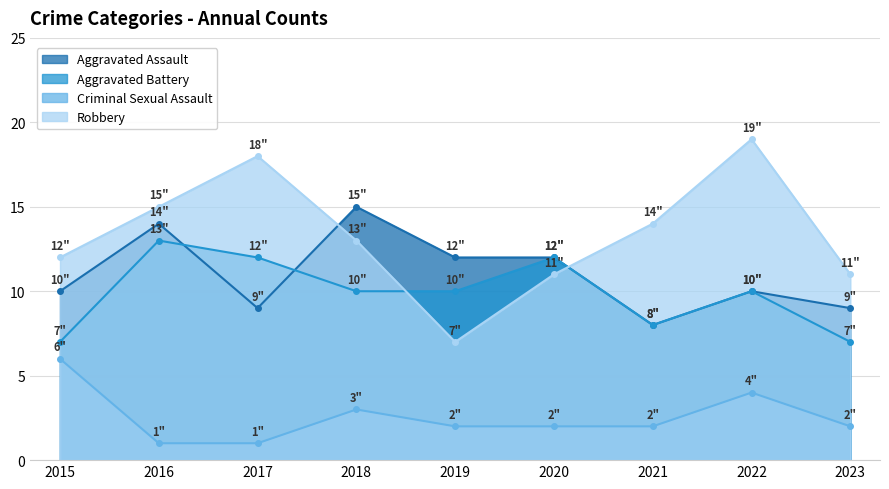

At which category is the sum across all series the highest?

2016